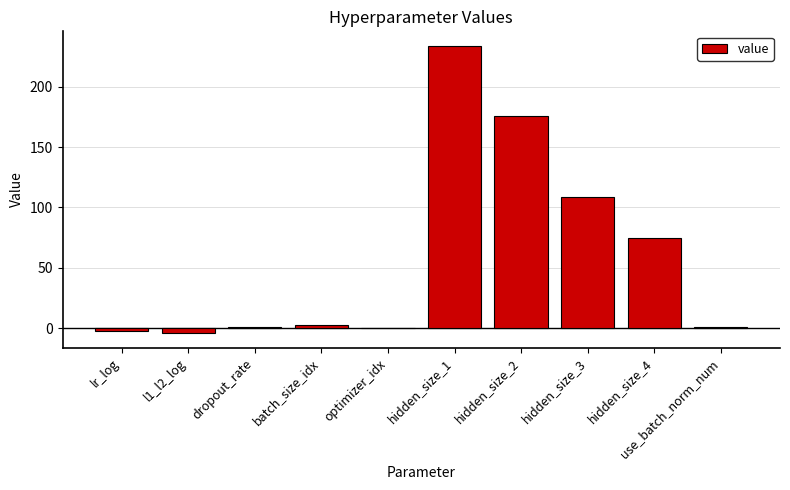

True or false: the data shows -164.9 at optimizer_idx.

False